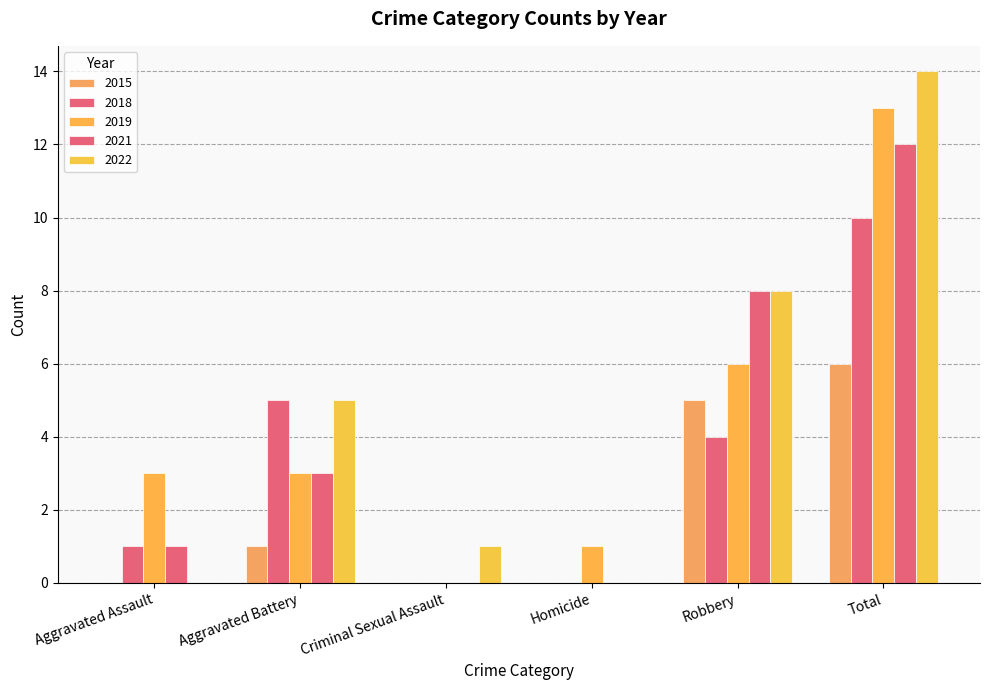

Are the bars horizontal?

No